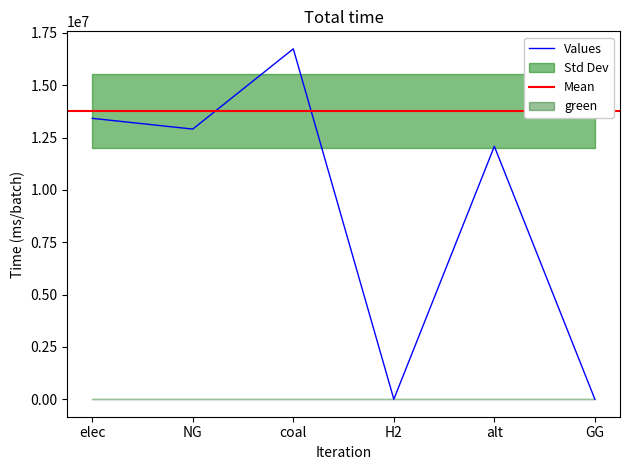

What is the difference between the values at GG and alt?

12083802.7